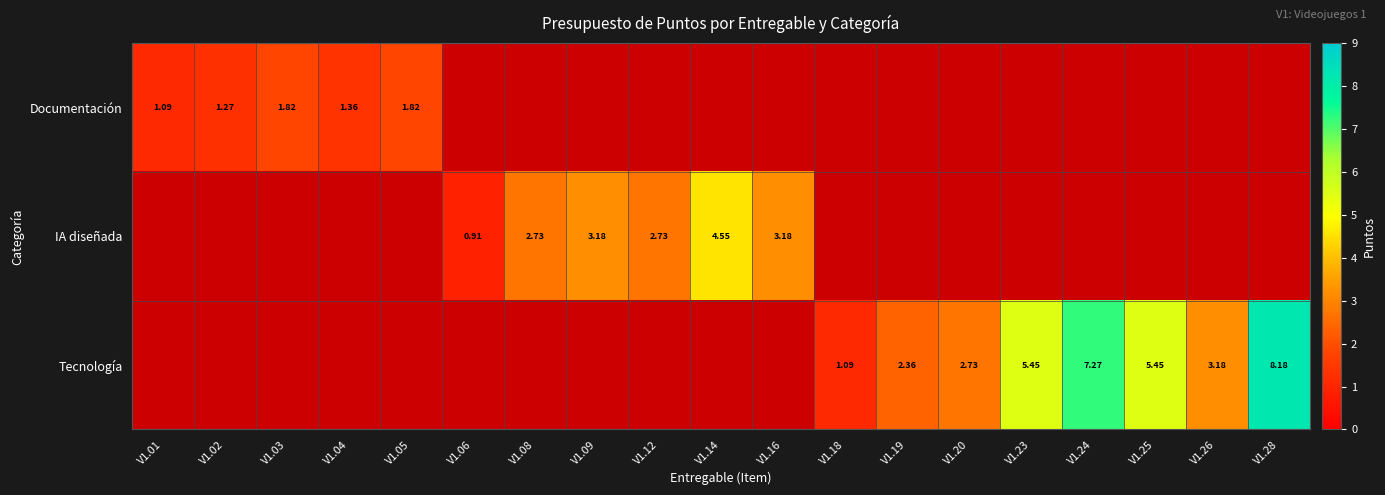

What is the greatest value displayed?

8.2